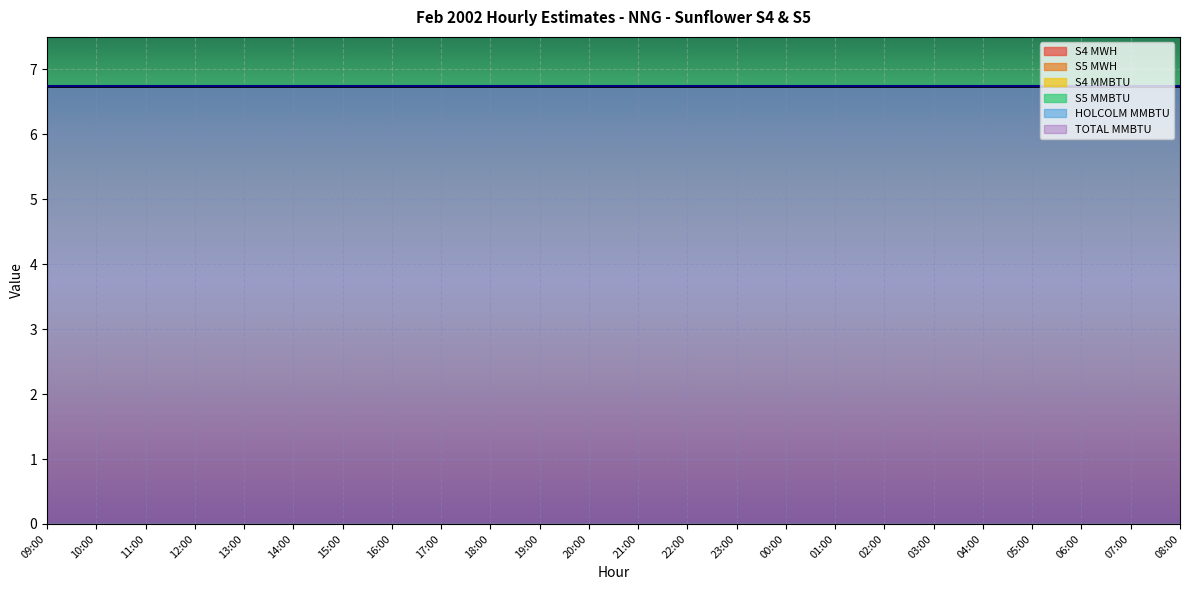

What is the label of the 15th point from the left?

23:00